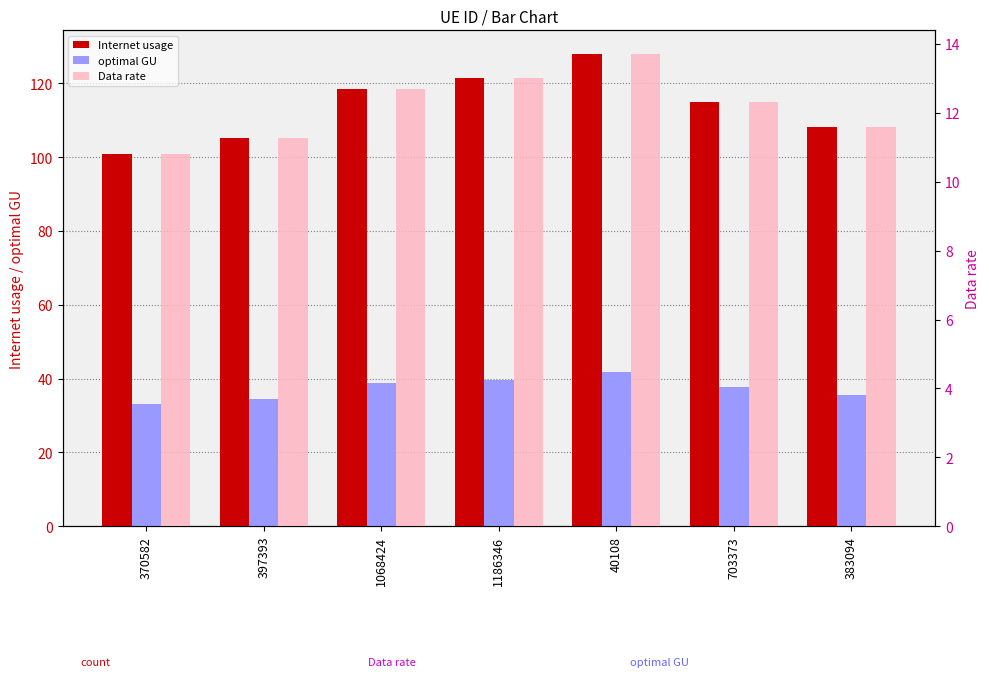

Rank the categories by optimal GU value from highest to lowest.

40108, 1186346, 1068424, 703373, 383094, 397393, 370582